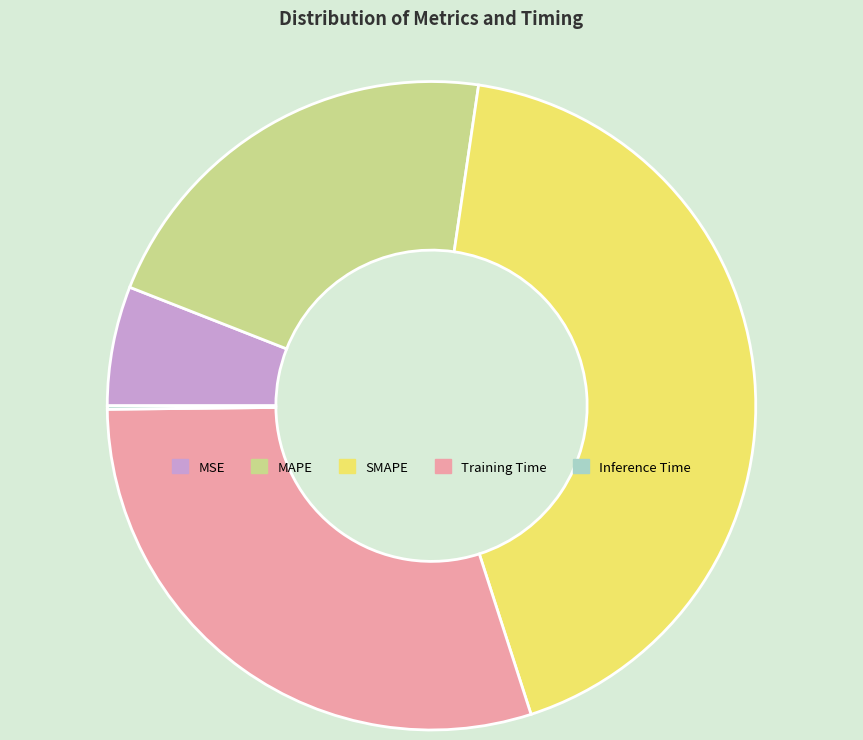

Does SMAPE represent more than half of the total?

No